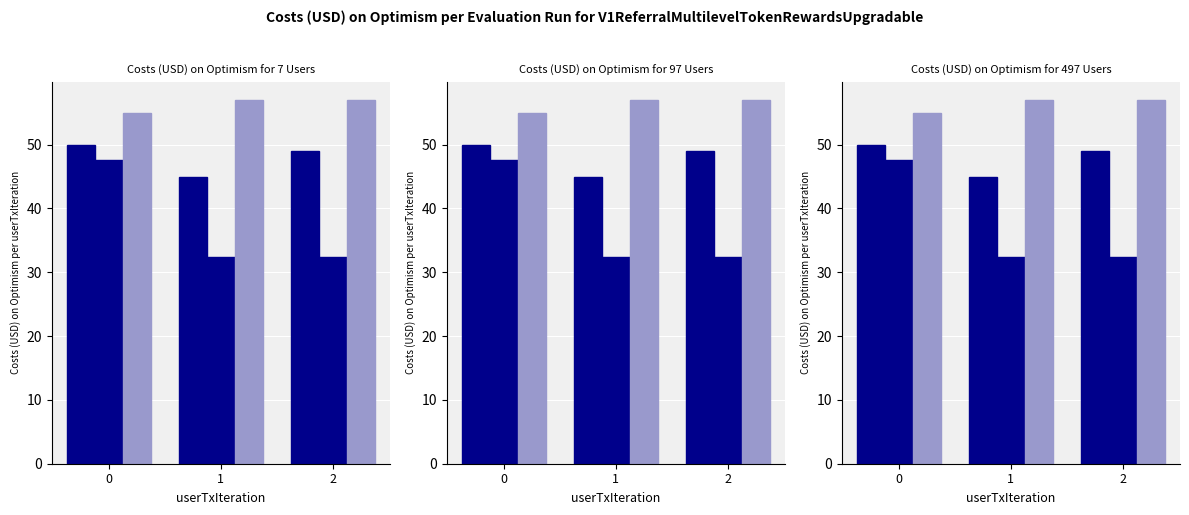

Does the chart contain any negative values?

No